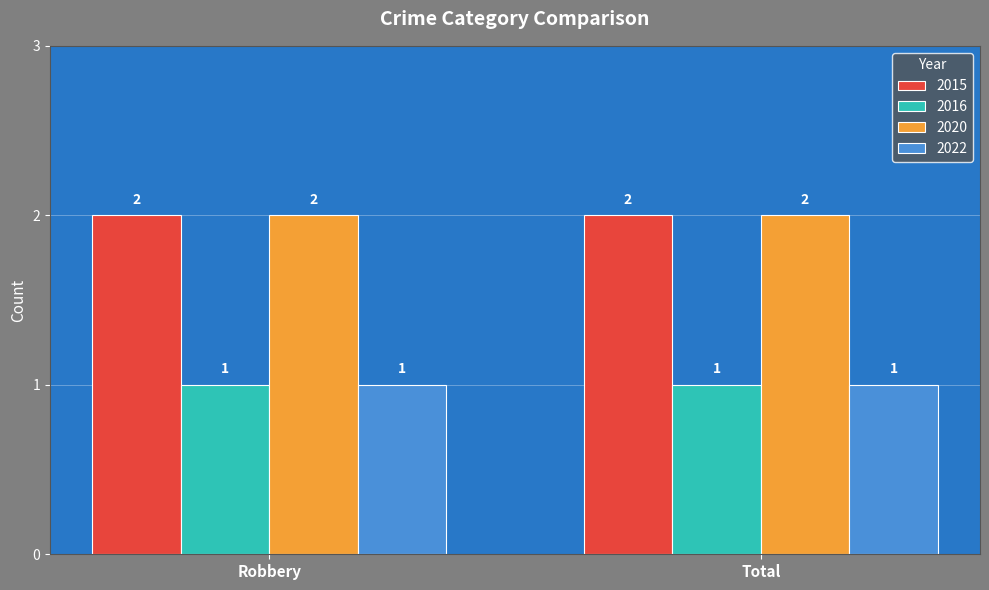

What is the sum of all 2015 values?

4